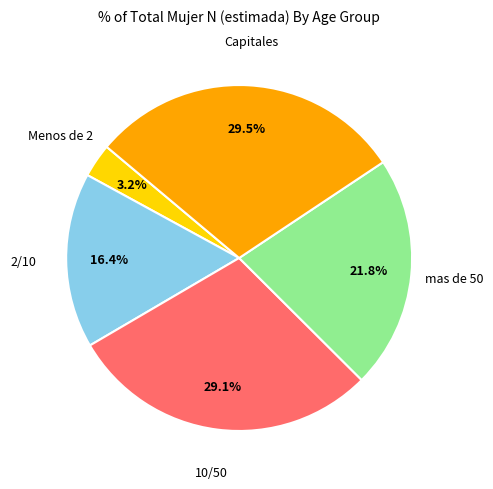

Does any single category account for the majority?

No